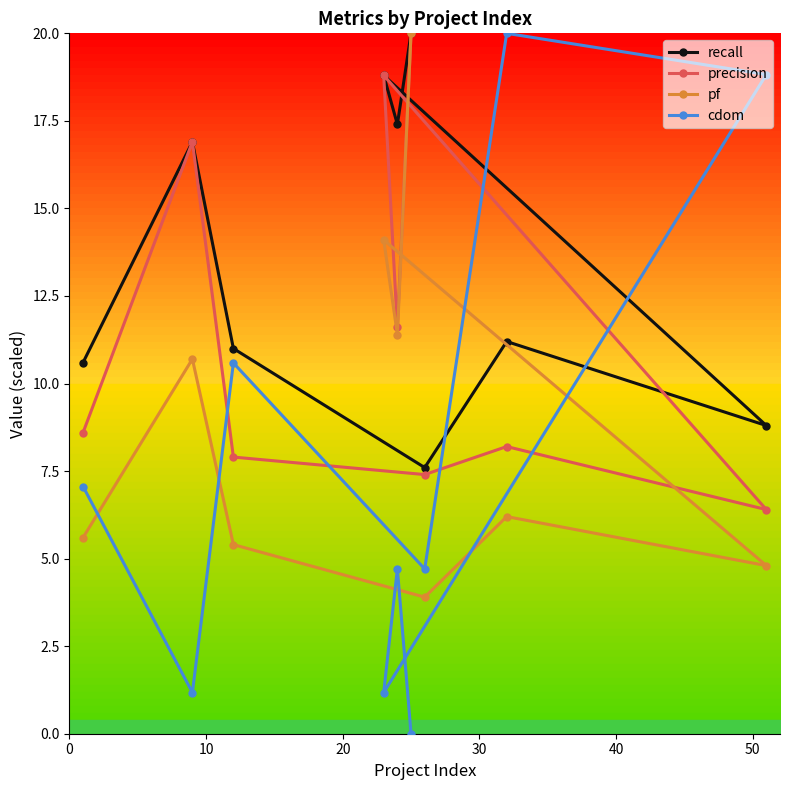

What is the average value of the cdom series?

7.6